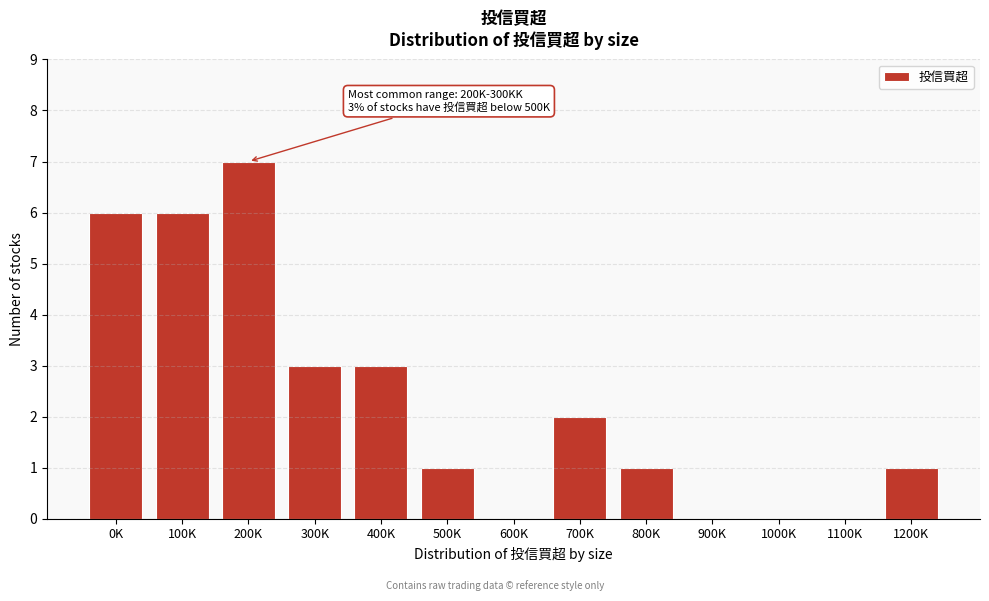

Reading left to right, transcribe all the data shown in this chart.

0K=6	100K=6	200K=7	300K=3	400K=3	500K=1	600K=0	700K=2	800K=1	900K=0	1000K=0	1100K=0	1200K=1